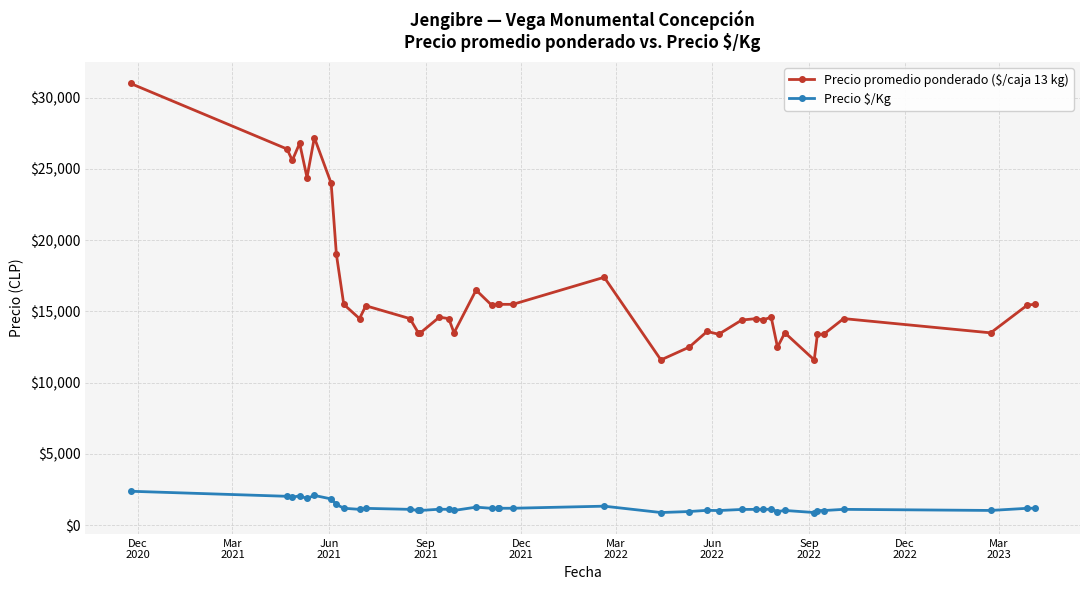

How many series are shown in this chart?

2